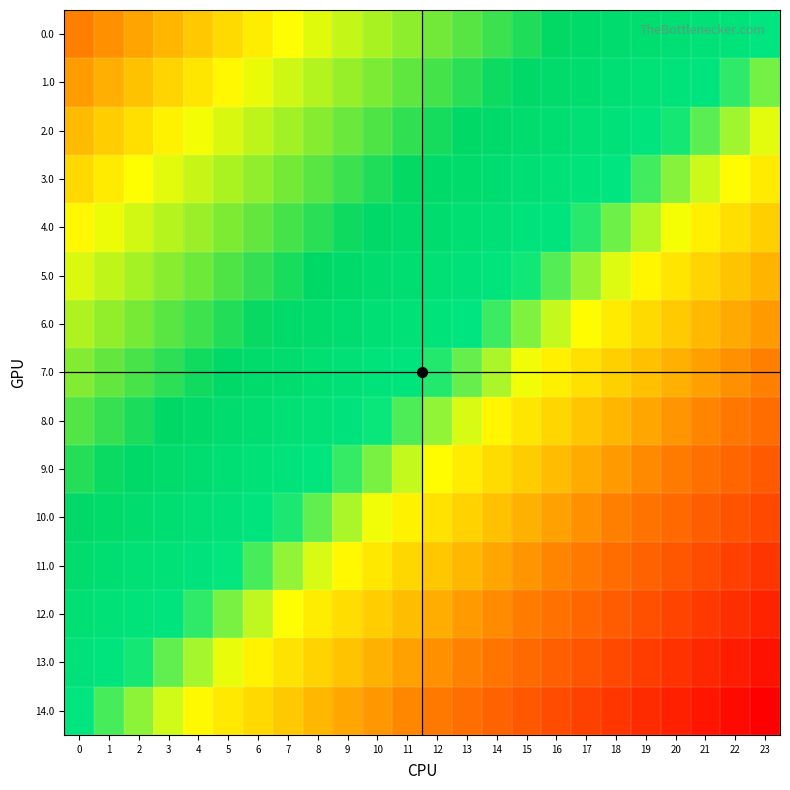

Rank the series by their maximum value, from highest to lowest.

0.0, 1.0, 2.0, 3.0, 4.0, 5.0, 6.0, 7.0, 8.0, 9.0, 10.0, 11.0, 12.0, 13.0, 14.0